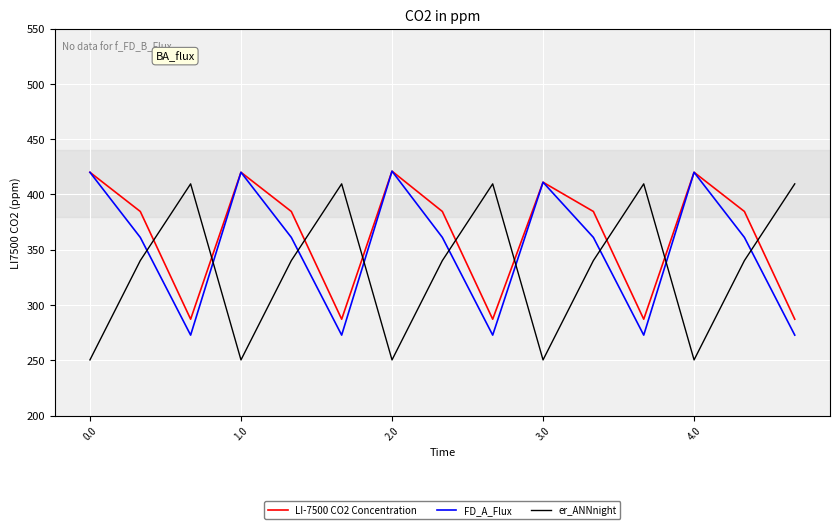

What is the average value of the LI-7500 CO2 Concentration series?

363.4